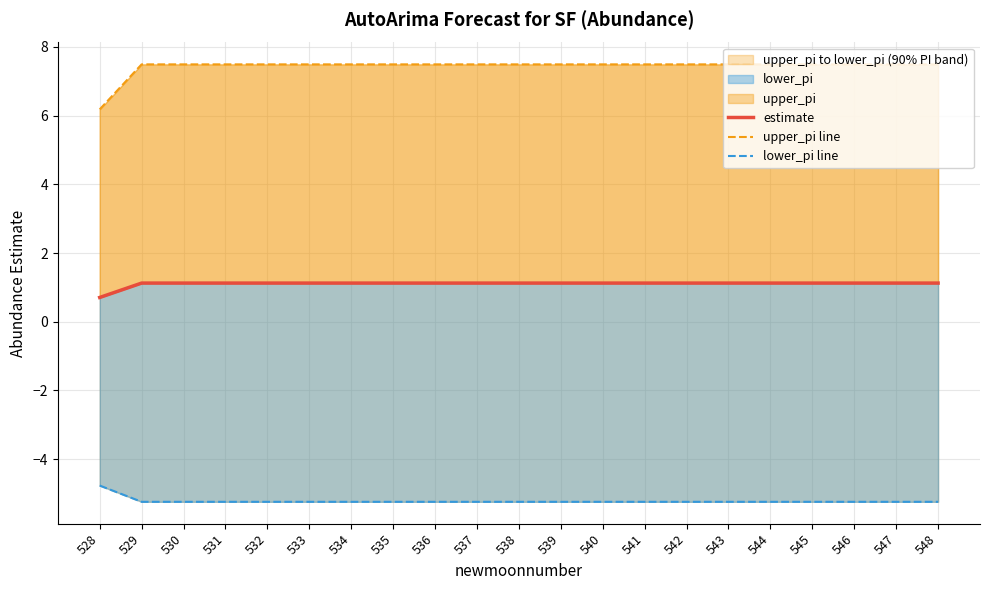

Does the chart display data point markers on the line(s)?

No